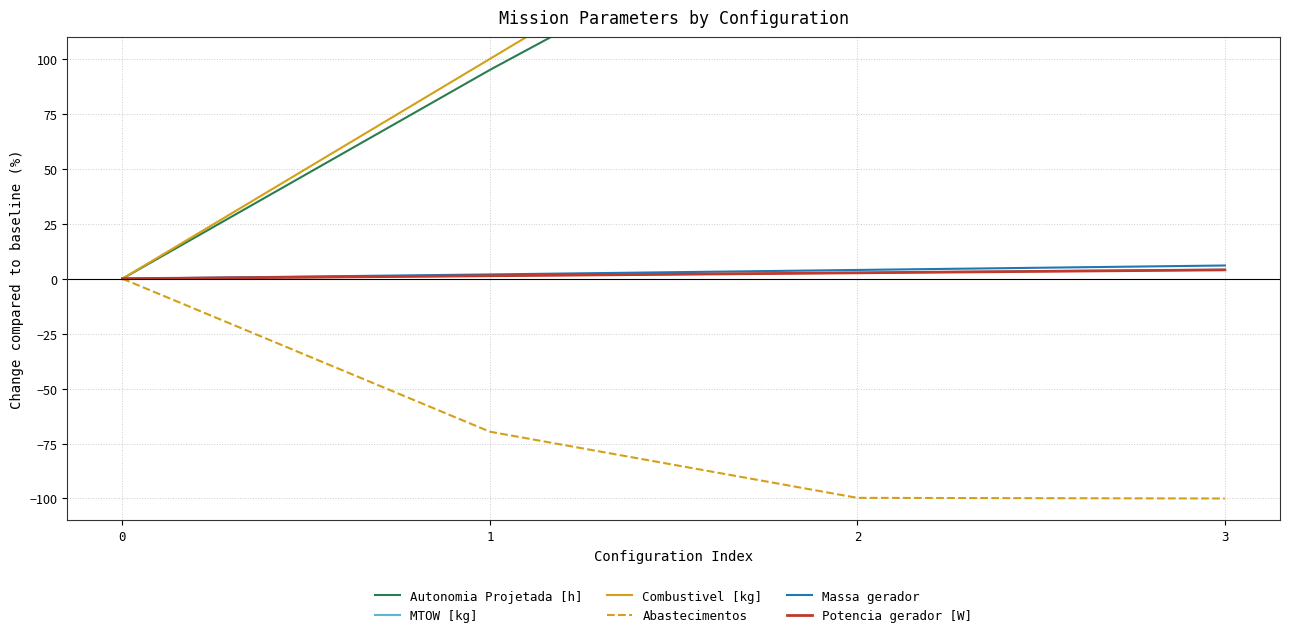

Which series has the largest total across all categories?

Combustivel [kg]